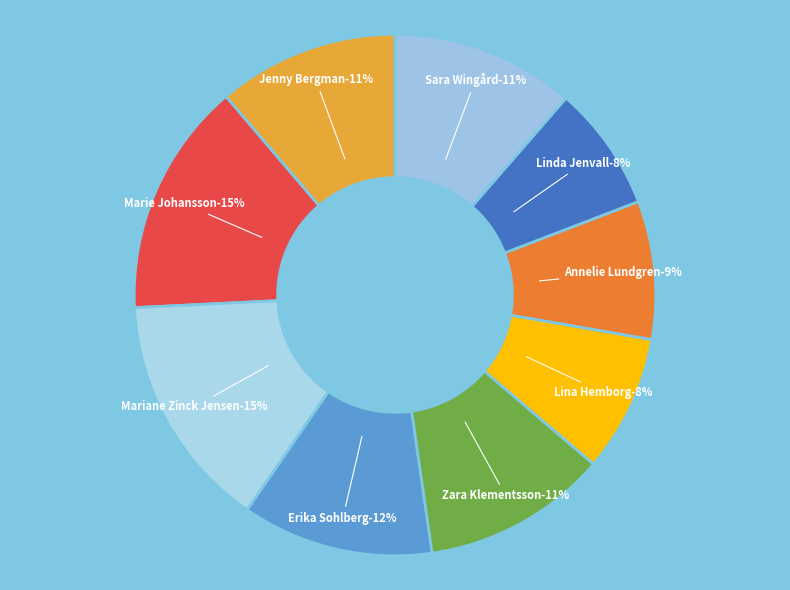

To the nearest percent, what portion does Erika Sohlberg represent?

12%